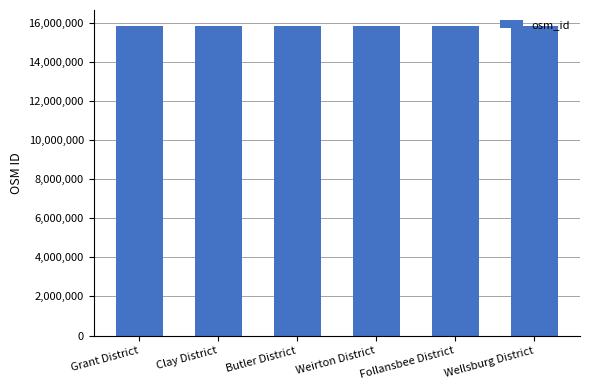

What is the label of the 2nd bar from the left?

Clay District